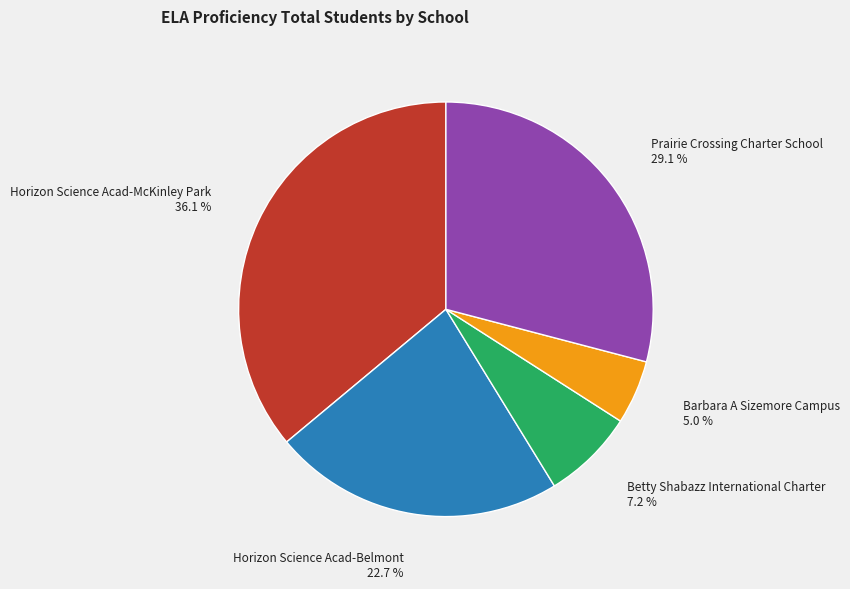

Is it true that Horizon Science Acad-Belmont is 23% of the pie?

True